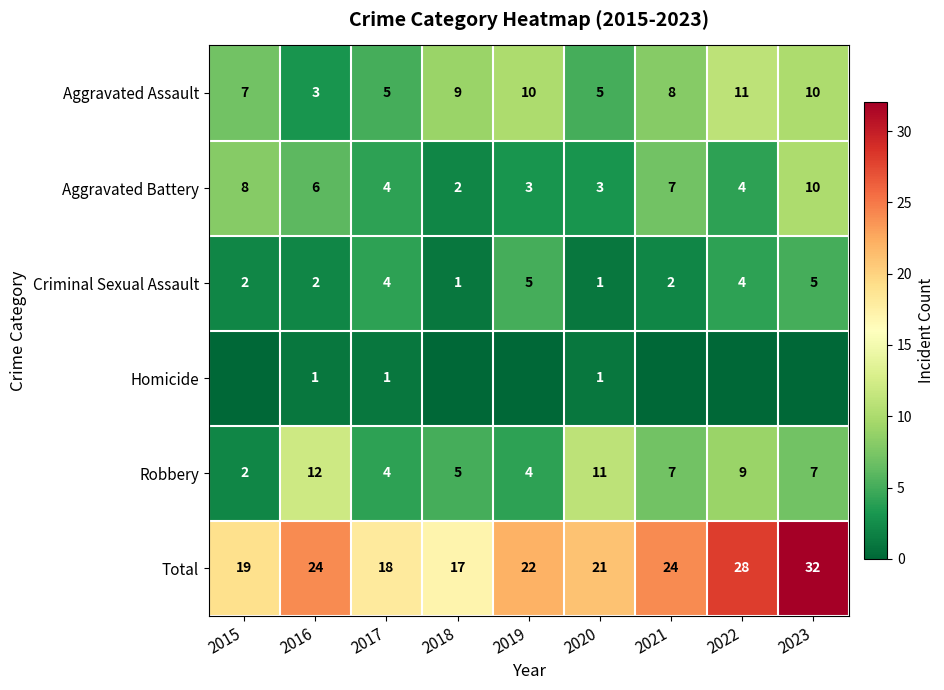

Between 2023 and 2022, which is larger?

2022